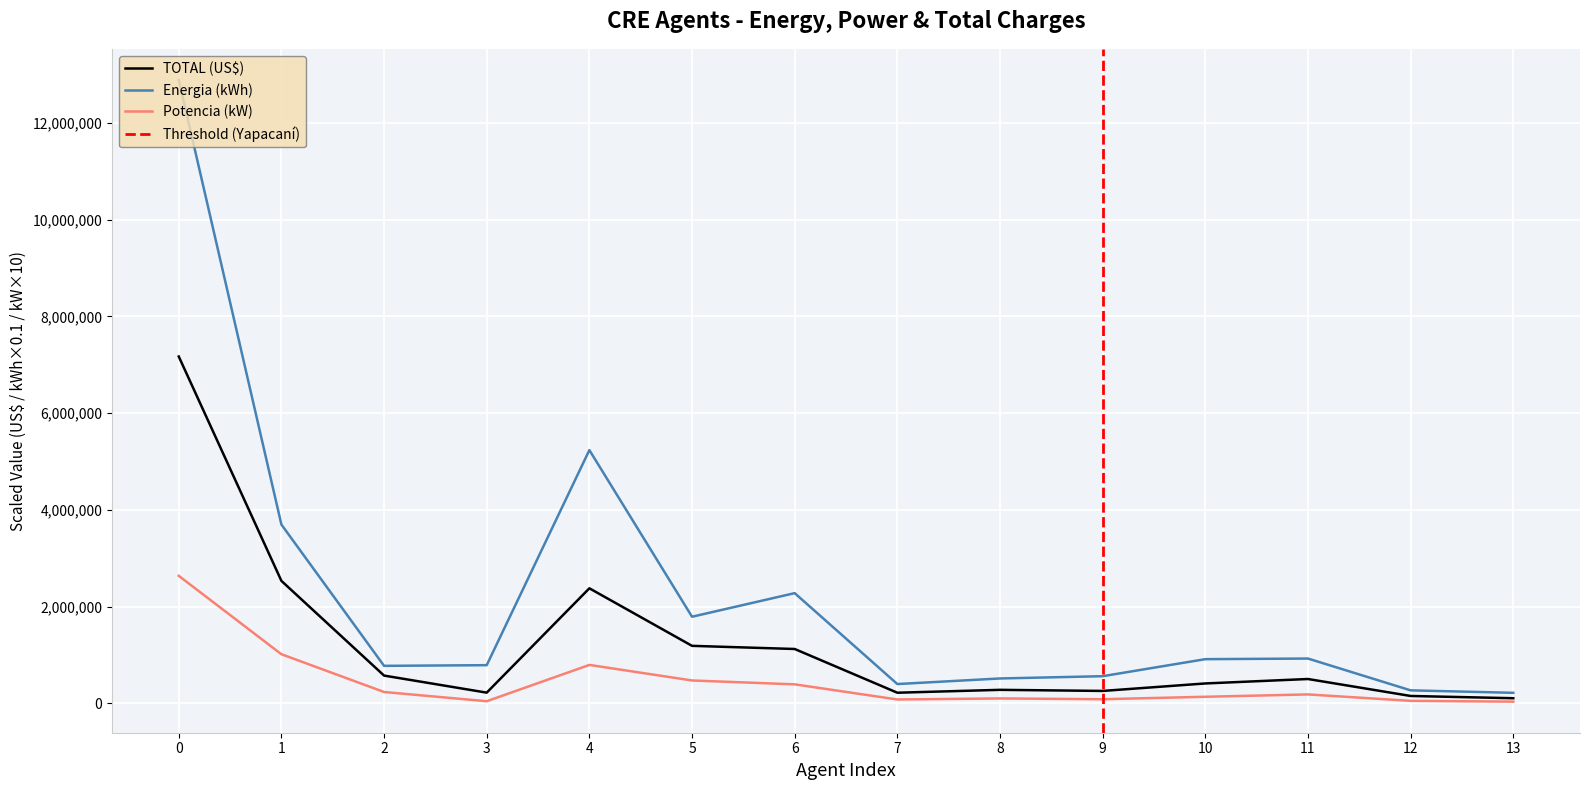

What is the highest value of the Energia (kWh) series?

12884595.3